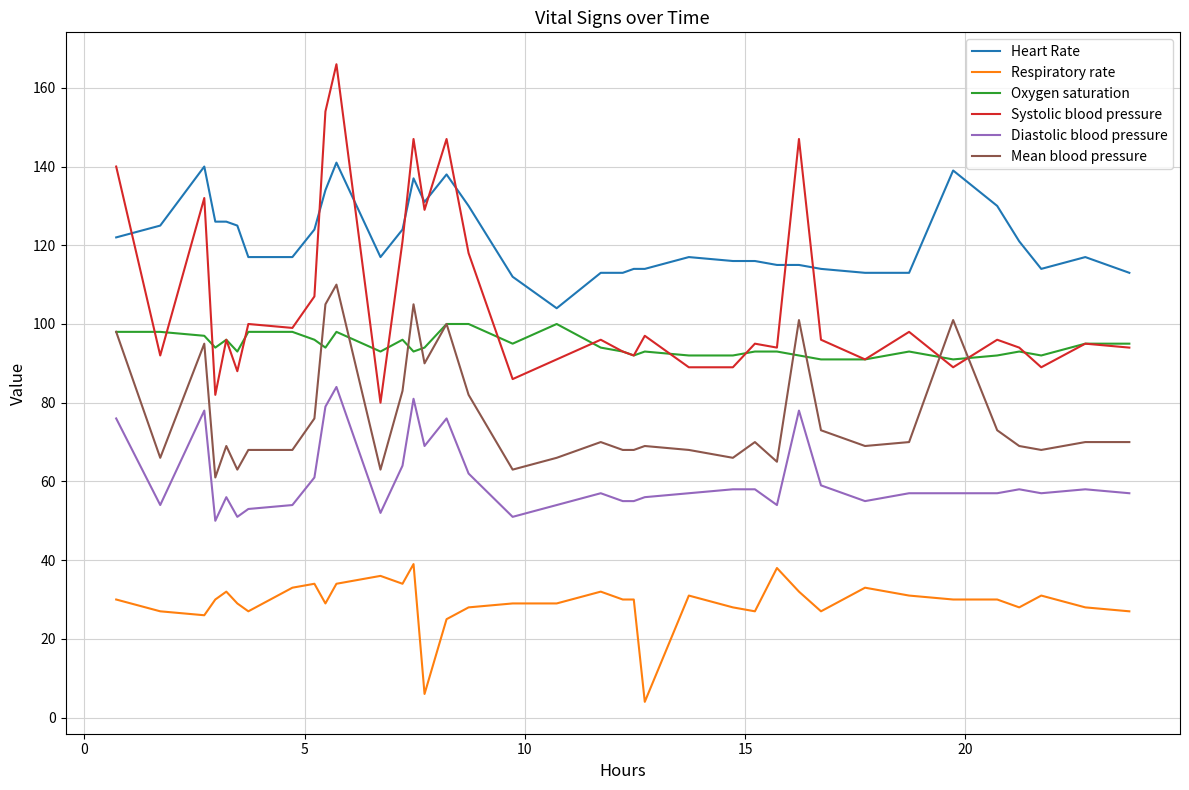

What are all the series names shown in the legend?

Heart Rate, Respiratory rate, Oxygen saturation, Systolic blood pressure, Diastolic blood pressure, Mean blood pressure